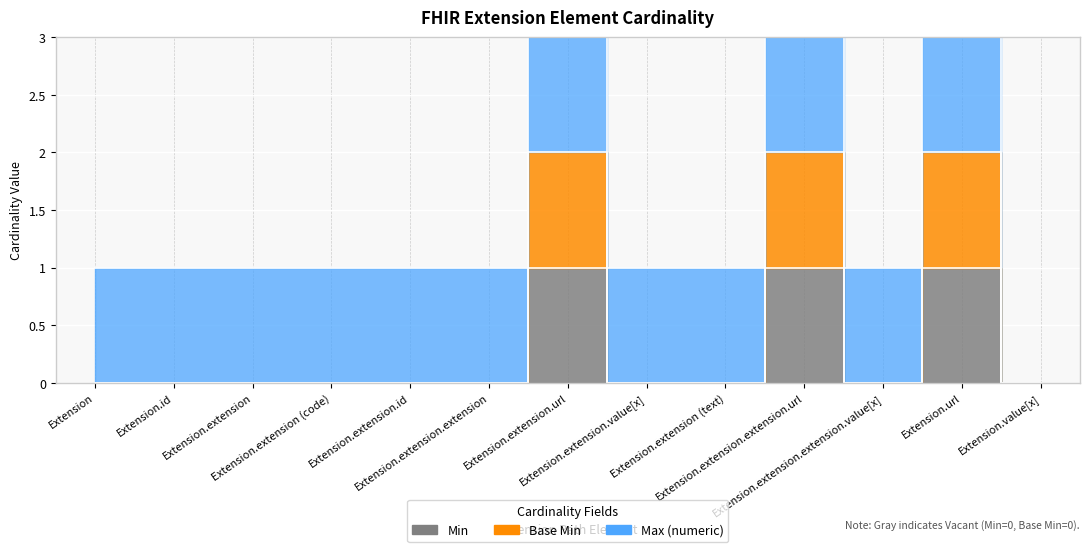

Which category has the highest value in the Base Min series?

Extension.extension.url